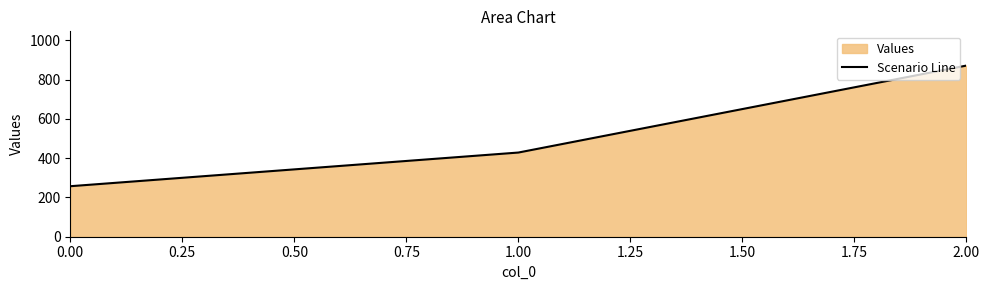

True or false: the data shows 268.7 at 1.00.

False